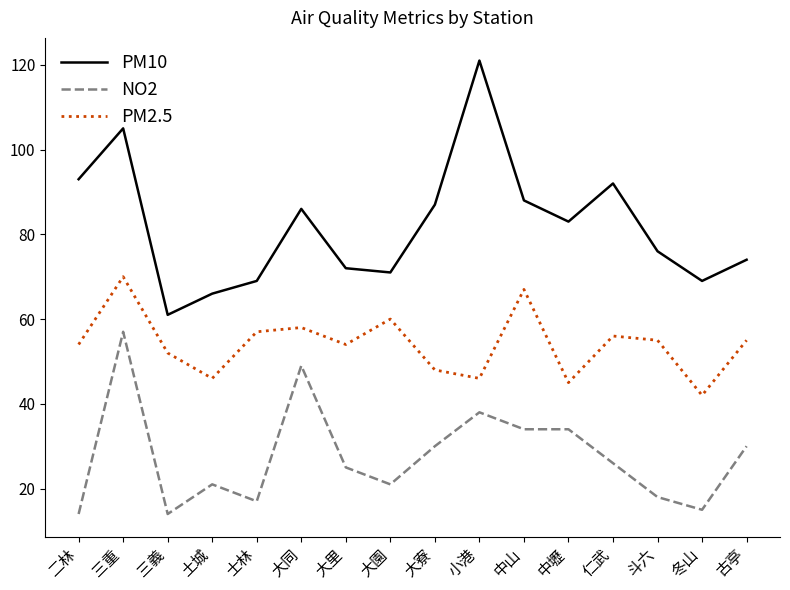

What position from the left is 大里?

7